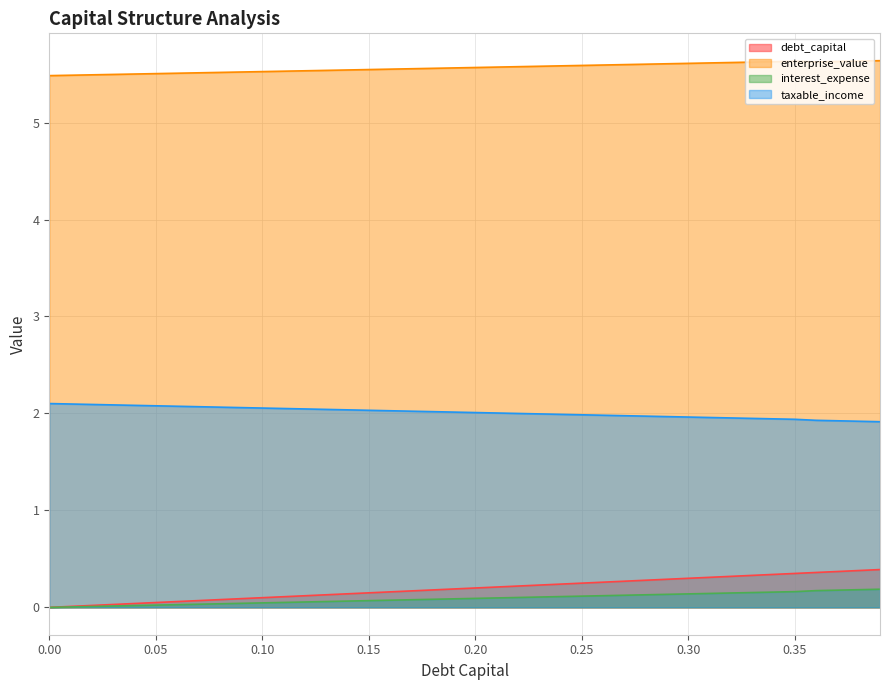

What is the average value of the enterprise_value series?

5.6